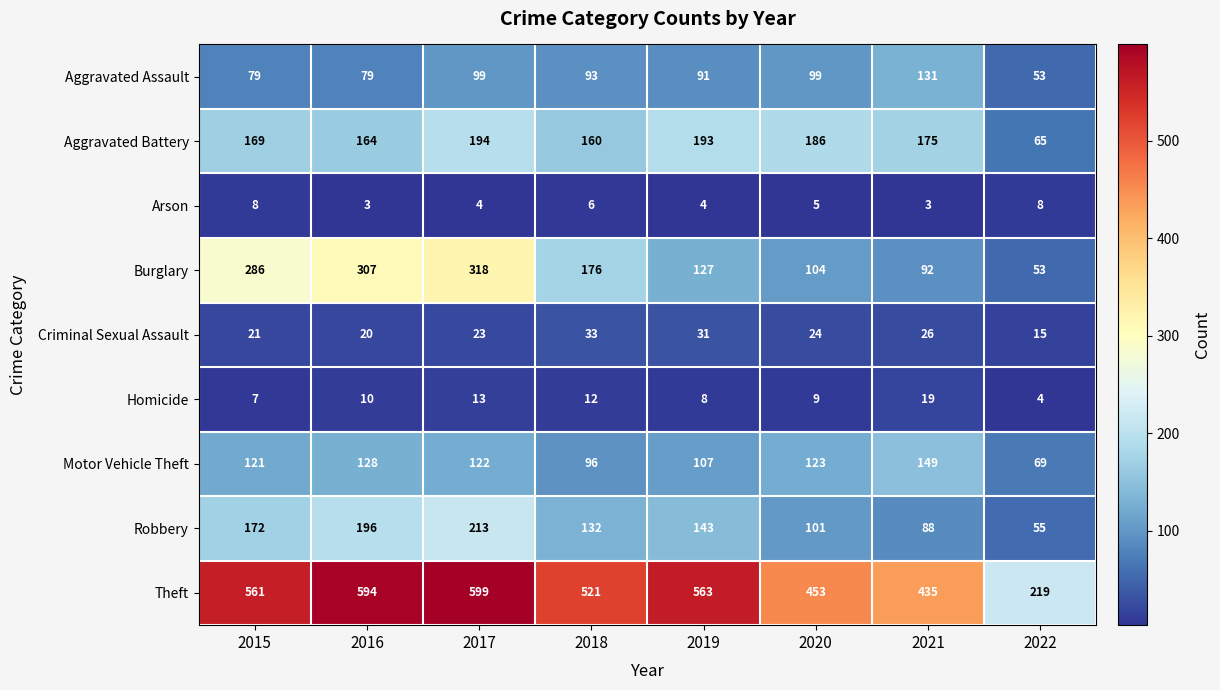

Which series has the largest total across all categories?

Theft